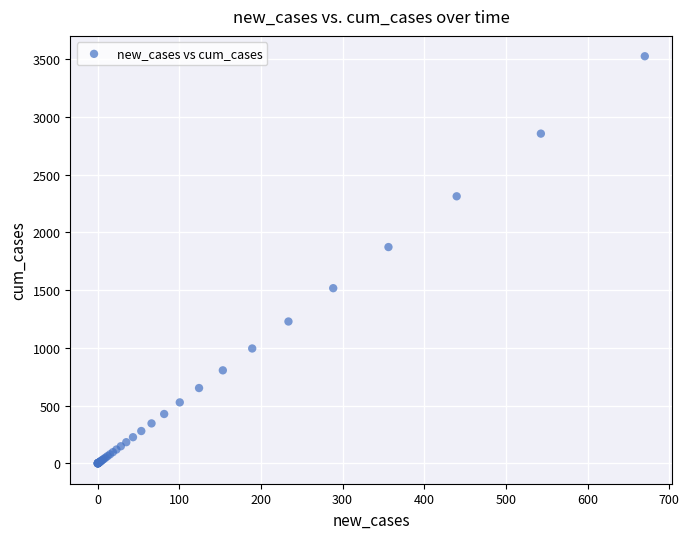

What Y value in the scatter plot is closest to 1762?

1873.2